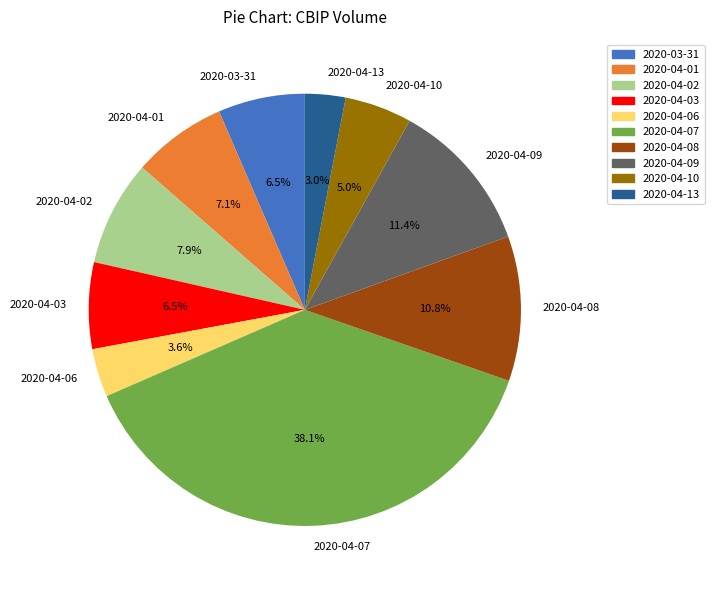

To the nearest percent, what is the combined percentage of 2020-04-08 and 2020-04-02?

19%